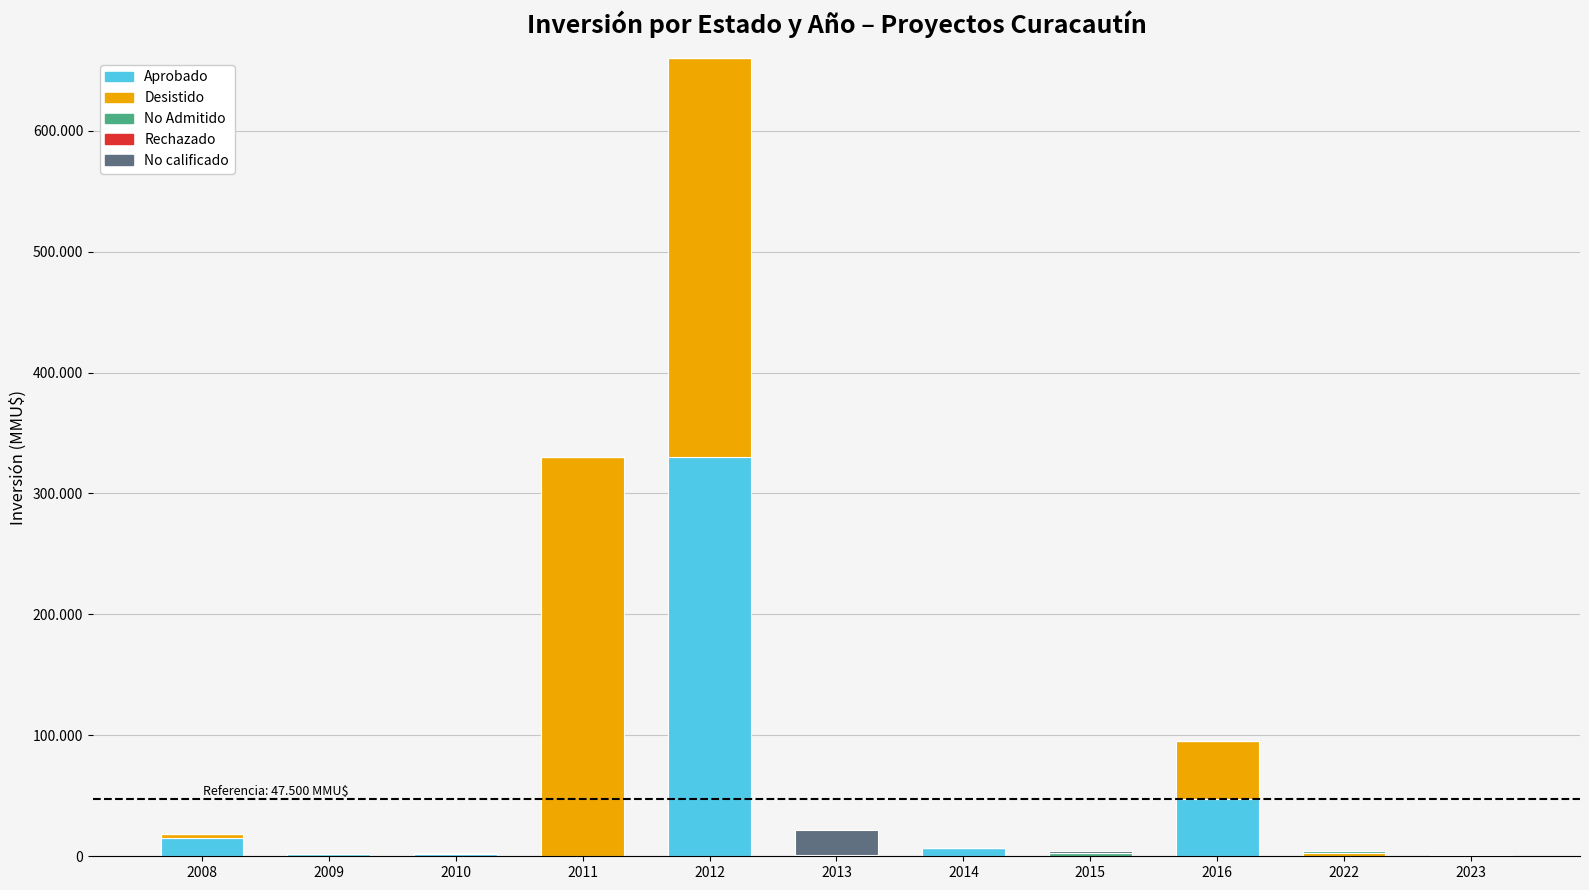

Where does the Desistido series first go above 1000?

2008